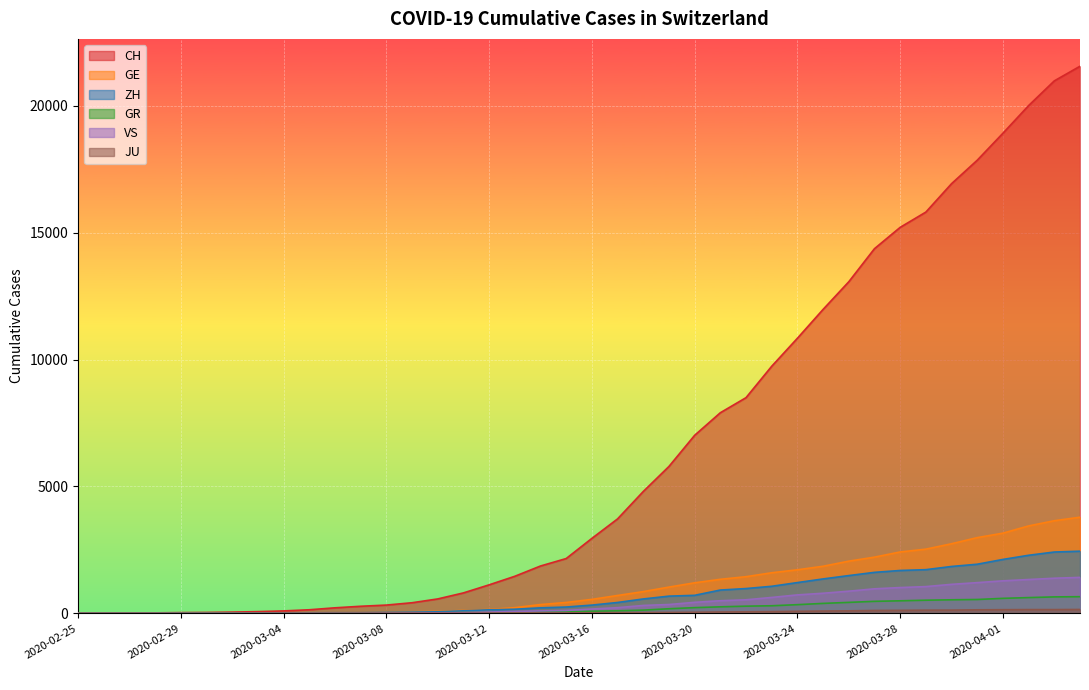

Reading left to right, extract all data points from this chart.

CH: 2020-02-25=0	2020-02-26=4	2020-02-27=8	2020-02-28=20	2020-02-29=30	2020-03-01=36	2020-03-02=50	2020-03-03=69	2020-03-04=97	2020-03-05=142	2020-03-06=219	2020-03-07=280	2020-03-08=327	2020-03-09=419	2020-03-10=569	2020-03-11=806	2020-03-12=1124	2020-03-13=1461	2020-03-14=1866	2020-03-15=2160	2020-03-16=2954	2020-03-17=3722	2020-03-18=4801	2020-03-19=5788	2020-03-20=7014	2020-03-21=7904	2020-03-22=8498	2020-03-23=9735	2020-03-24=10838	2020-03-25=11975	2020-03-26=13064	2020-03-27=14367	2020-03-28=15207	2020-03-29=15809	2020-03-30=16928	2020-03-31=17852	2020-04-01=18915	2020-04-02=20005	2020-04-03=20978	2020-04-04=21554
GE: 2020-02-25=0	2020-02-26=1	2020-02-27=1	2020-02-28=5	2020-02-29=9	2020-03-01=10	2020-03-02=11	2020-03-03=14	2020-03-04=16	2020-03-05=20	2020-03-06=30	2020-03-07=43	2020-03-08=45	2020-03-09=60	2020-03-10=79	2020-03-11=113	2020-03-12=154	2020-03-13=225	2020-03-14=347	2020-03-15=430	2020-03-16=551	2020-03-17=705	2020-03-18=857	2020-03-19=1035	2020-03-20=1204	2020-03-21=1342	2020-03-22=1445	2020-03-23=1600	2020-03-24=1717	2020-03-25=1856	2020-03-26=2057	2020-03-27=2215	2020-03-28=2419	2020-03-29=2530	2020-03-30=2743	2020-03-31=2984	2020-04-01=3160	2020-04-02=3445	2020-04-03=3650	2020-04-04=3788
GR: 2020-02-25=0	2020-02-26=2	2020-02-27=2	2020-02-28=6	2020-02-29=6	2020-03-01=6	2020-03-02=9	2020-03-03=9	2020-03-04=12	2020-03-05=14	2020-03-06=16	2020-03-07=17	2020-03-08=18	2020-03-09=18	2020-03-10=22	2020-03-11=31	2020-03-12=43	2020-03-13=53	2020-03-14=56	2020-03-15=71	2020-03-16=84	2020-03-17=101	2020-03-18=128	2020-03-19=182	2020-03-20=226	2020-03-21=258	2020-03-22=284	2020-03-23=300	2020-03-24=343	2020-03-25=393	2020-03-26=433	2020-03-27=474	2020-03-28=495	2020-03-29=519	2020-03-30=535	2020-03-31=547	2020-04-01=592	2020-04-02=622	2020-04-03=649	2020-04-04=657
ZH: 2020-02-25=0	2020-02-26=0	2020-02-27=2	2020-02-28=2	2020-02-29=6	2020-03-01=7	2020-03-02=10	2020-03-03=13	2020-03-04=15	2020-03-05=23	2020-03-06=29	2020-03-07=34	2020-03-08=40	2020-03-09=49	2020-03-10=62	2020-03-11=101	2020-03-12=140	2020-03-13=163	2020-03-14=218	2020-03-15=250	2020-03-16=326	2020-03-17=429	2020-03-18=568	2020-03-19=679	2020-03-20=711	2020-03-21=919	2020-03-22=978	2020-03-23=1067	2020-03-24=1213	2020-03-25=1357	2020-03-26=1489	2020-03-27=1616	2020-03-28=1690	2020-03-29=1722	2020-03-30=1848	2020-03-31=1936	2020-04-01=2125	2020-04-02=2289	2020-04-03=2417	2020-04-04=2450
JU: 2020-02-25=0	2020-02-26=0	2020-02-27=1	2020-02-28=1	2020-02-29=1	2020-03-01=1	2020-03-02=1	2020-03-03=2	2020-03-04=2	2020-03-05=4	2020-03-06=4	2020-03-07=5	2020-03-08=5	2020-03-09=7	2020-03-10=7	2020-03-11=7	2020-03-12=12	2020-03-13=17	2020-03-14=18	2020-03-15=19	2020-03-16=25	2020-03-17=29	2020-03-18=32	2020-03-19=36	2020-03-20=44	2020-03-21=54	2020-03-22=61	2020-03-23=69	2020-03-24=82	2020-03-25=92	2020-03-26=100	2020-03-27=114	2020-03-28=119	2020-03-29=127	2020-03-30=128	2020-03-31=140	2020-04-01=145	2020-04-02=149	2020-04-03=149	2020-04-04=154
VS: 2020-02-25=0	2020-02-26=0	2020-02-27=0	2020-02-28=1	2020-02-29=1	2020-03-01=2	2020-03-02=3	2020-03-03=3	2020-03-04=4	2020-03-05=5	2020-03-06=6	2020-03-07=7	2020-03-08=12	2020-03-09=17	2020-03-10=22	2020-03-11=30	2020-03-12=53	2020-03-13=76	2020-03-14=98	2020-03-15=115	2020-03-16=172	2020-03-17=225	2020-03-18=312	2020-03-19=349	2020-03-20=436	2020-03-21=498	2020-03-22=535	2020-03-23=628	2020-03-24=728	2020-03-25=793	2020-03-26=874	2020-03-27=968	2020-03-28=1017	2020-03-29=1055	2020-03-30=1144	2020-03-31=1211	2020-04-01=1282	2020-04-02=1334	2020-04-03=1385	2020-04-04=1418